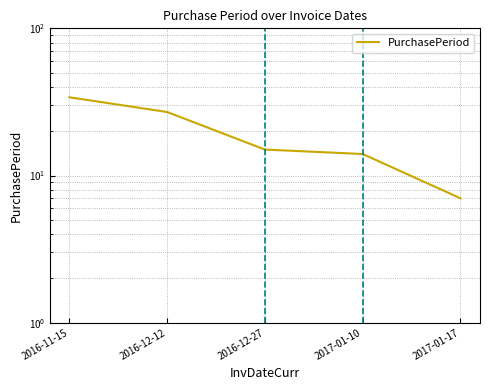

Reading right to left, what are all the values shown in this chart?

7	14	15	27	34